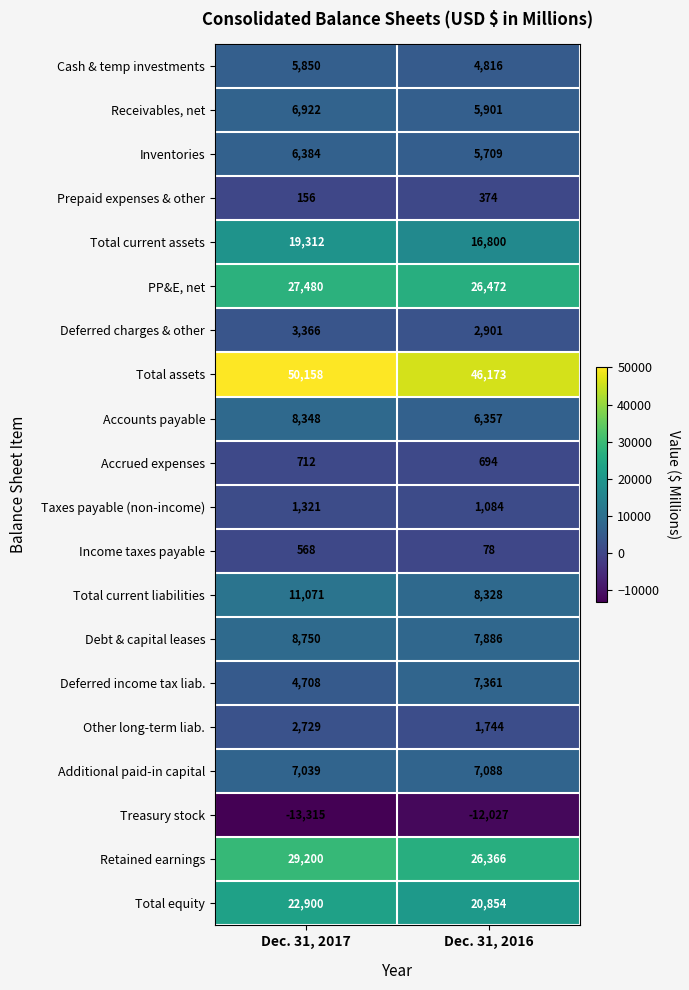

At which category is the sum across all series the highest?

Dec. 31, 2017